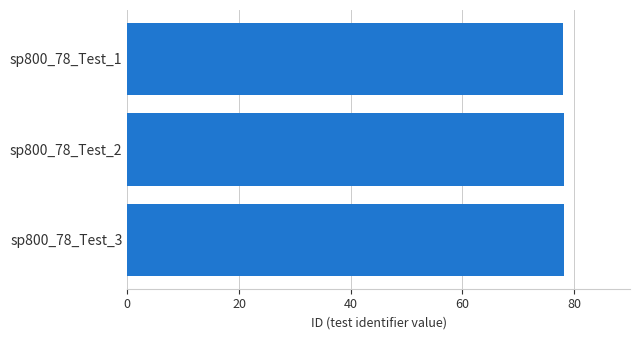

The chart shows a value of 78.3 at sp800_78_Test_3. True or false?

True